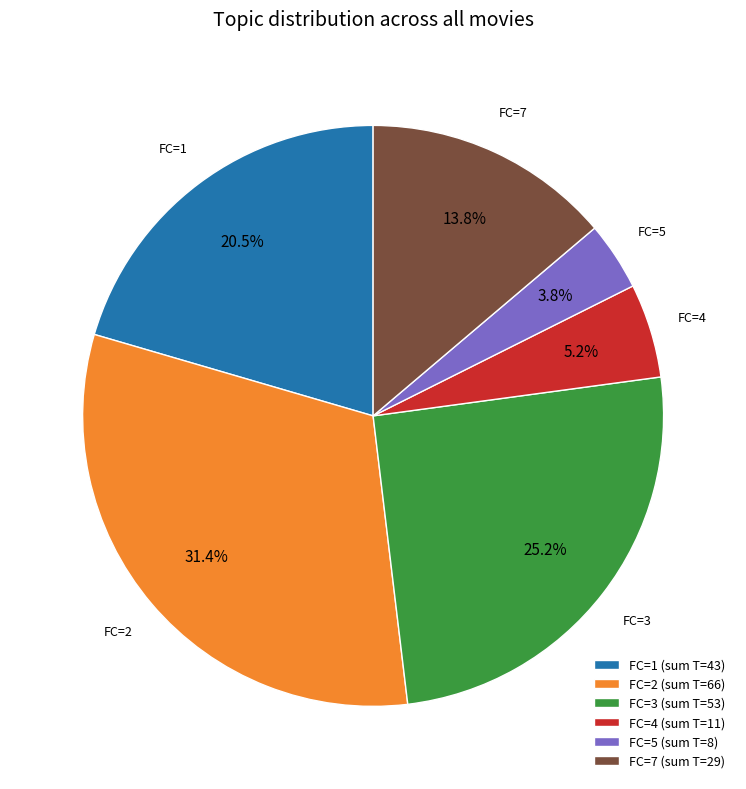

What portion of the pie excludes FC=3?

74.8%